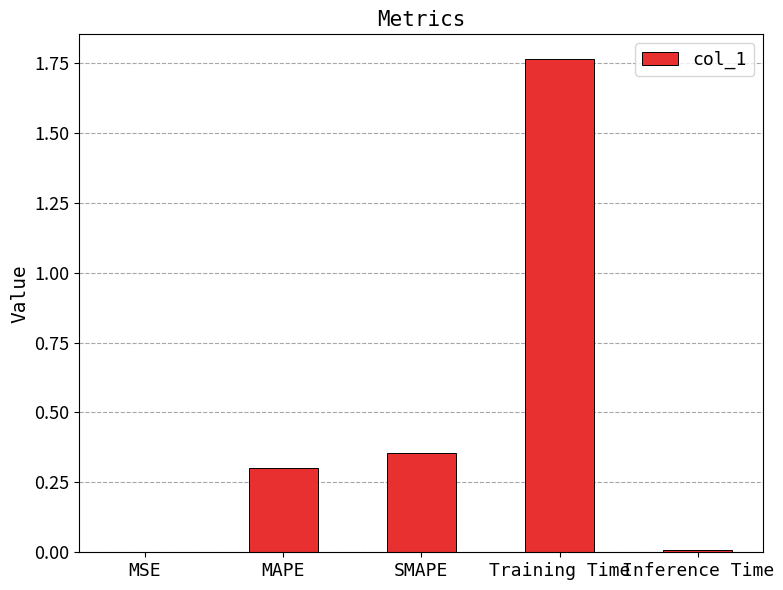

The value at Training Time is 0.6. True or false?

False